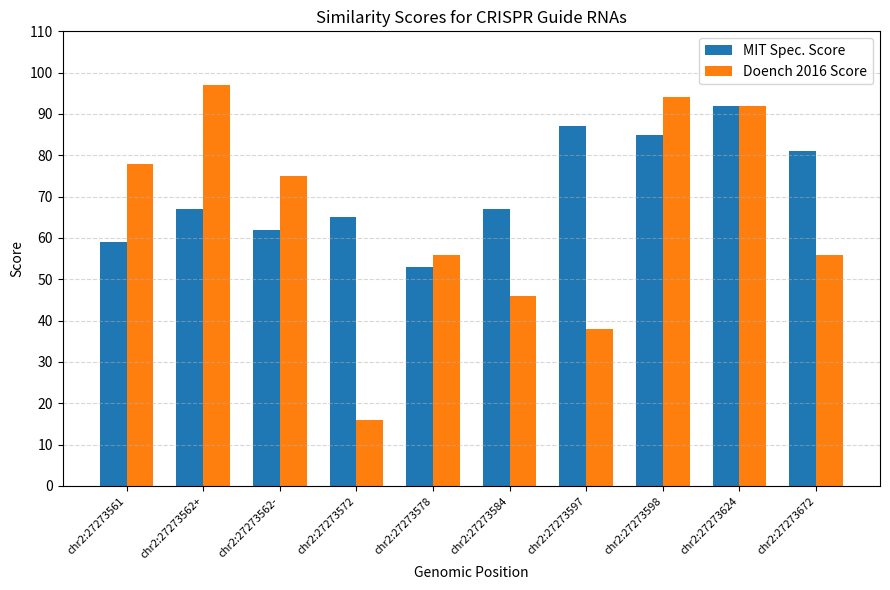

What are all the series names shown in the legend?

MIT Spec. Score, Doench 2016 Score